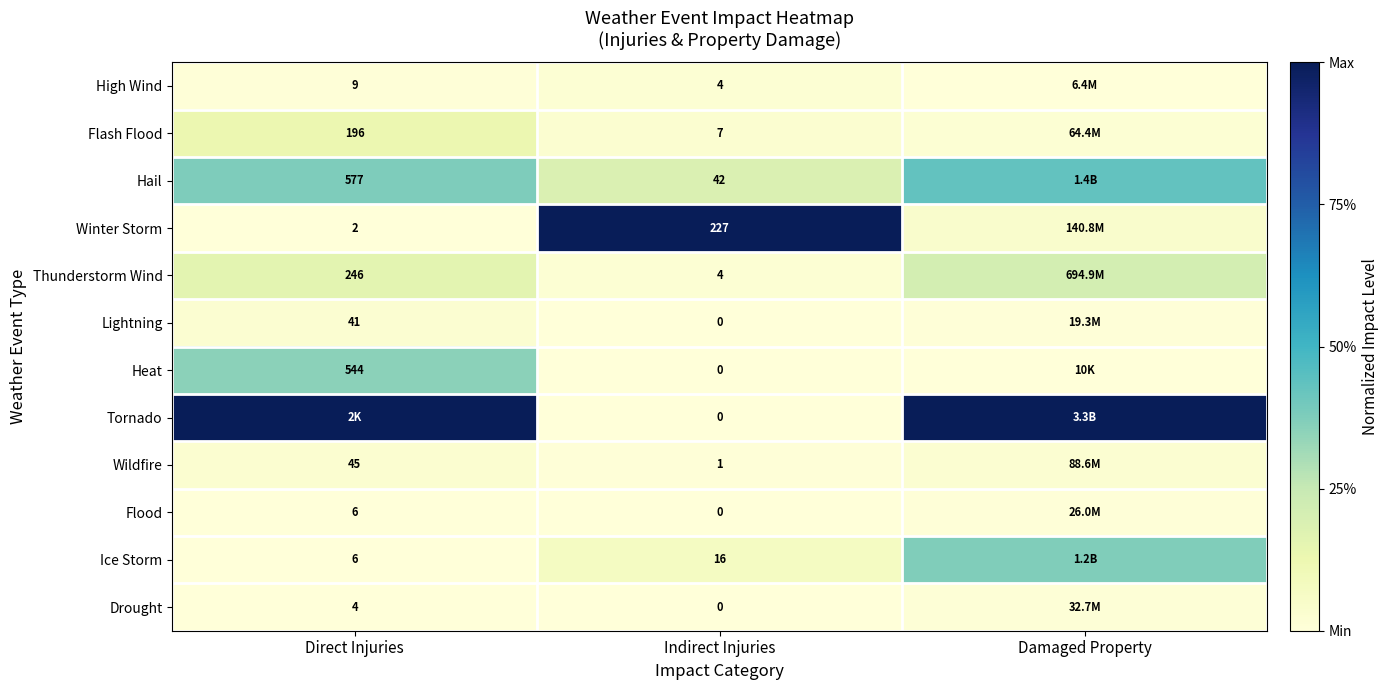

How many categories are shown in the chart?

3